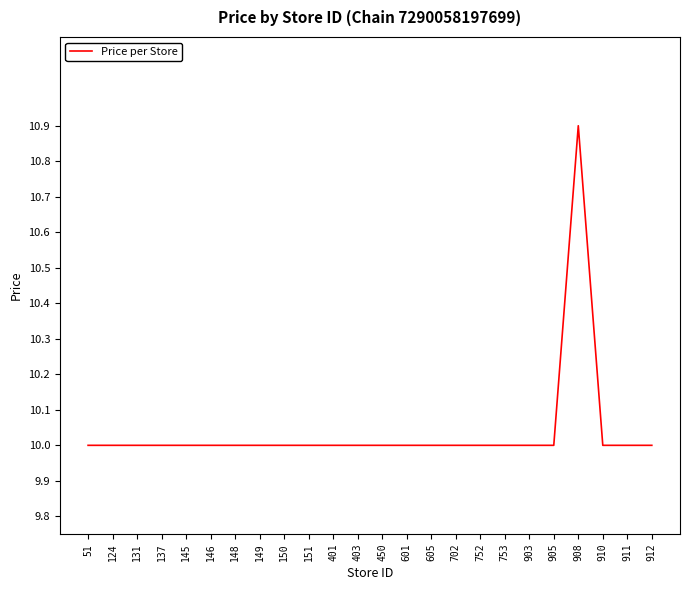

What is the difference between the maximum and minimum values?

0.9